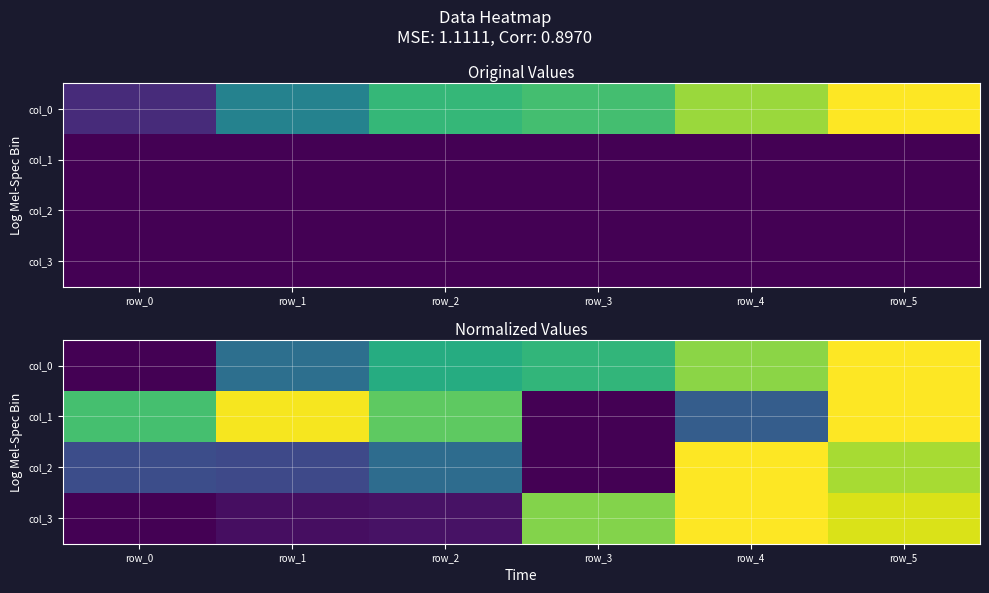

Count the number of data series in this chart.

4